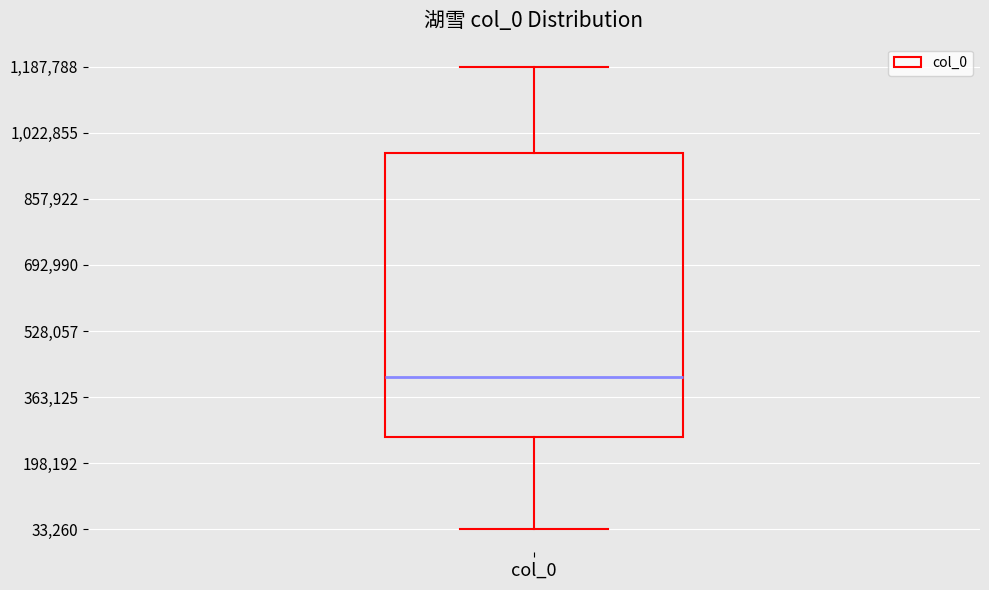

Where is the lower edge of the box for col_0 on the y-axis? The values are not printed on the chart, so give them approximately, as read against the axis.

260000